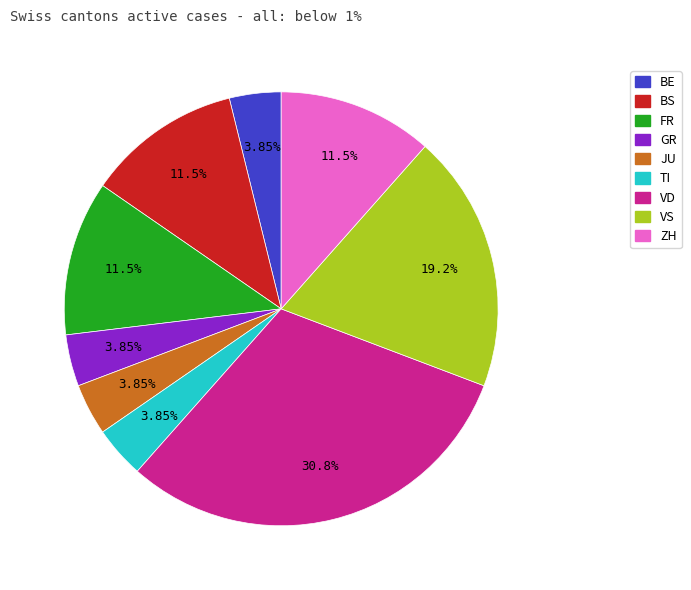

How many segments does this pie chart have?

9